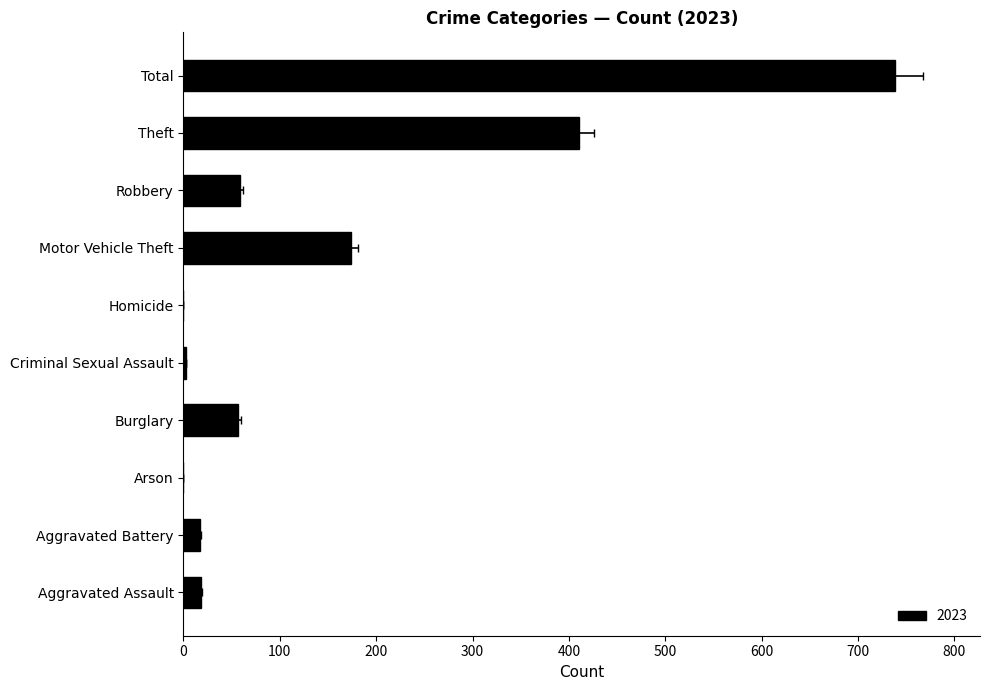

The value of 2023 at Aggravated Battery is 17. True or false?

True